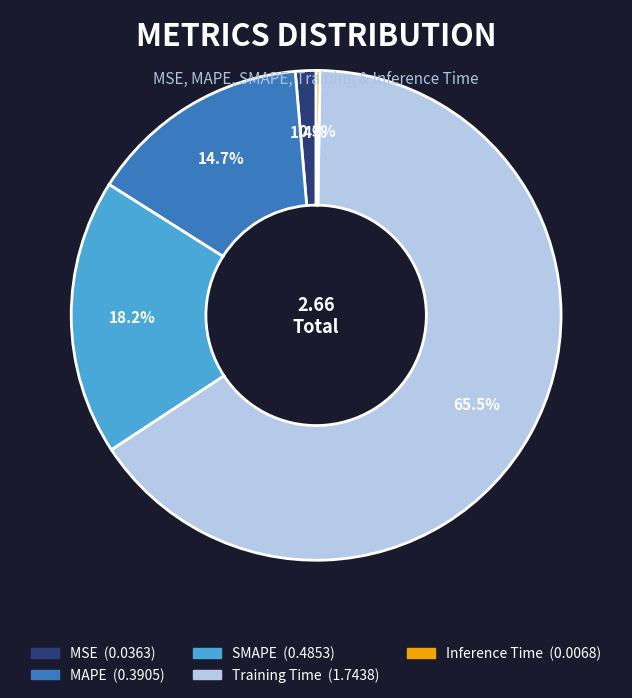

Is there a majority slice in this chart?

Yes